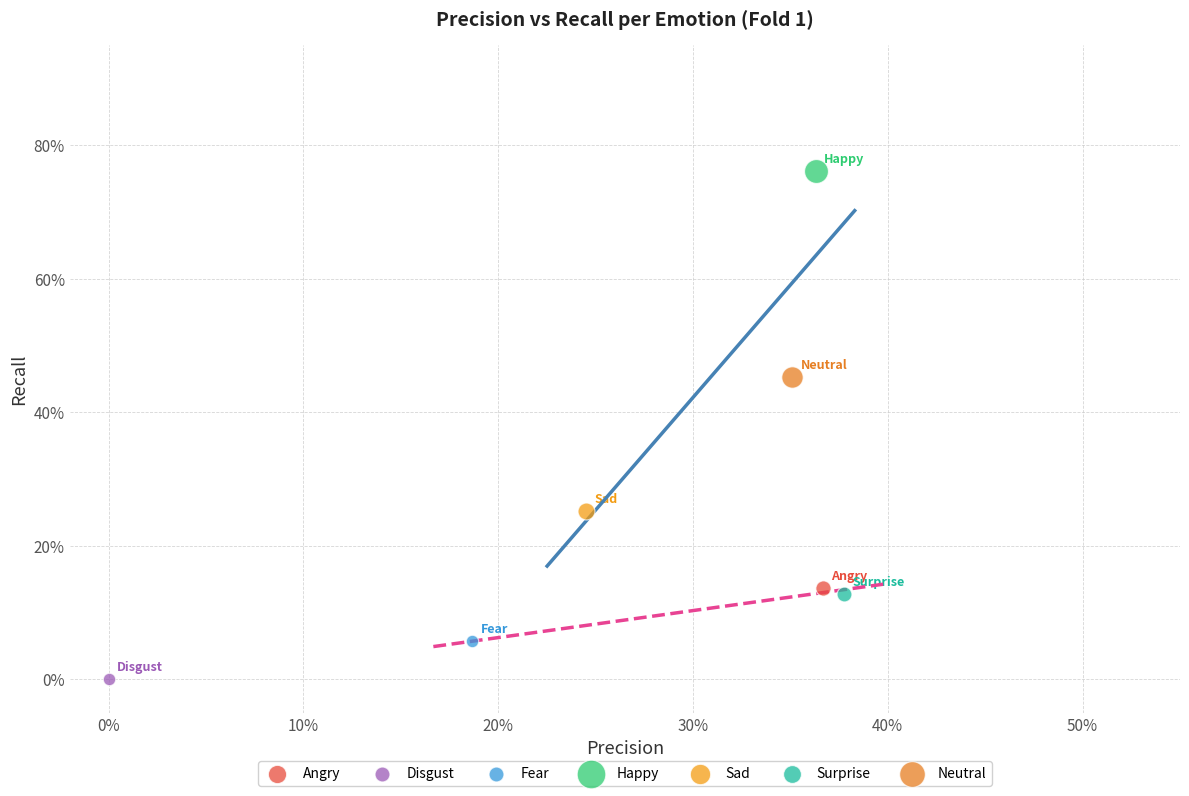

Which series contains the highest Y value?

Happy